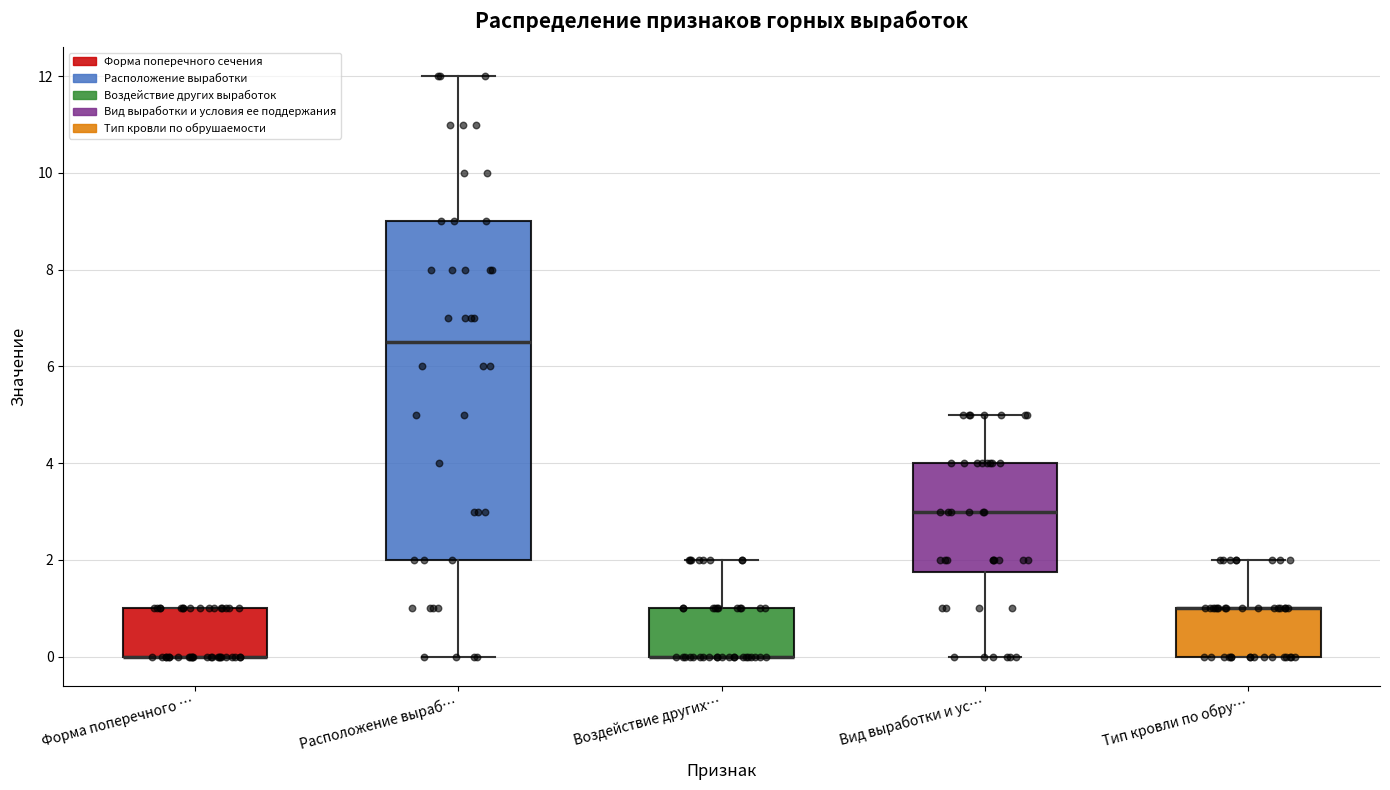

Which box is the tallest, from its lower edge to its upper edge?

Расположение выраб…